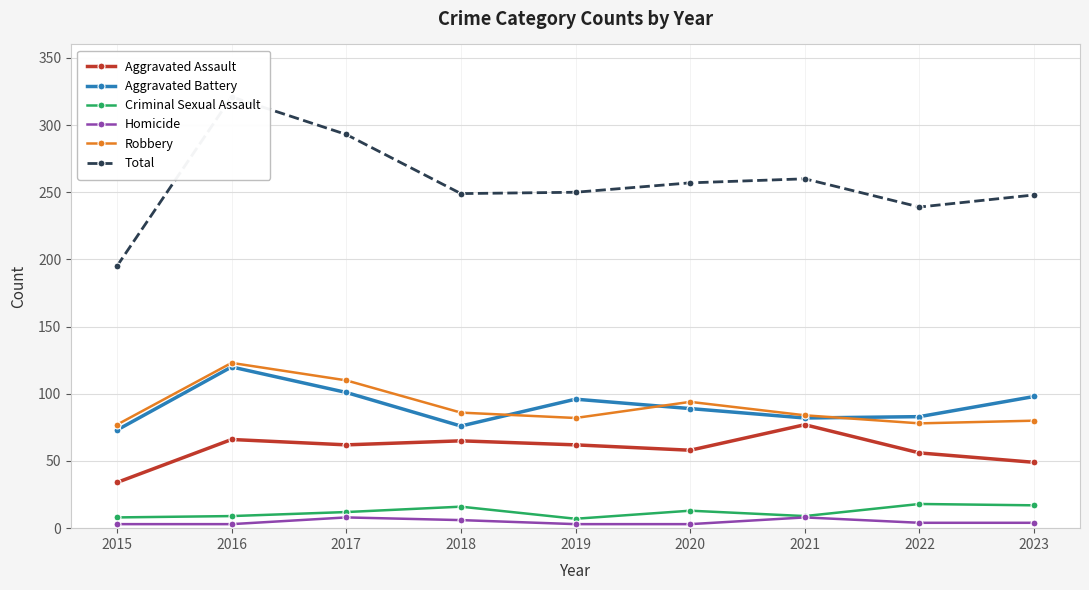

List the labels in order of Total value, smallest first.

2015, 2022, 2023, 2018, 2019, 2020, 2021, 2017, 2016